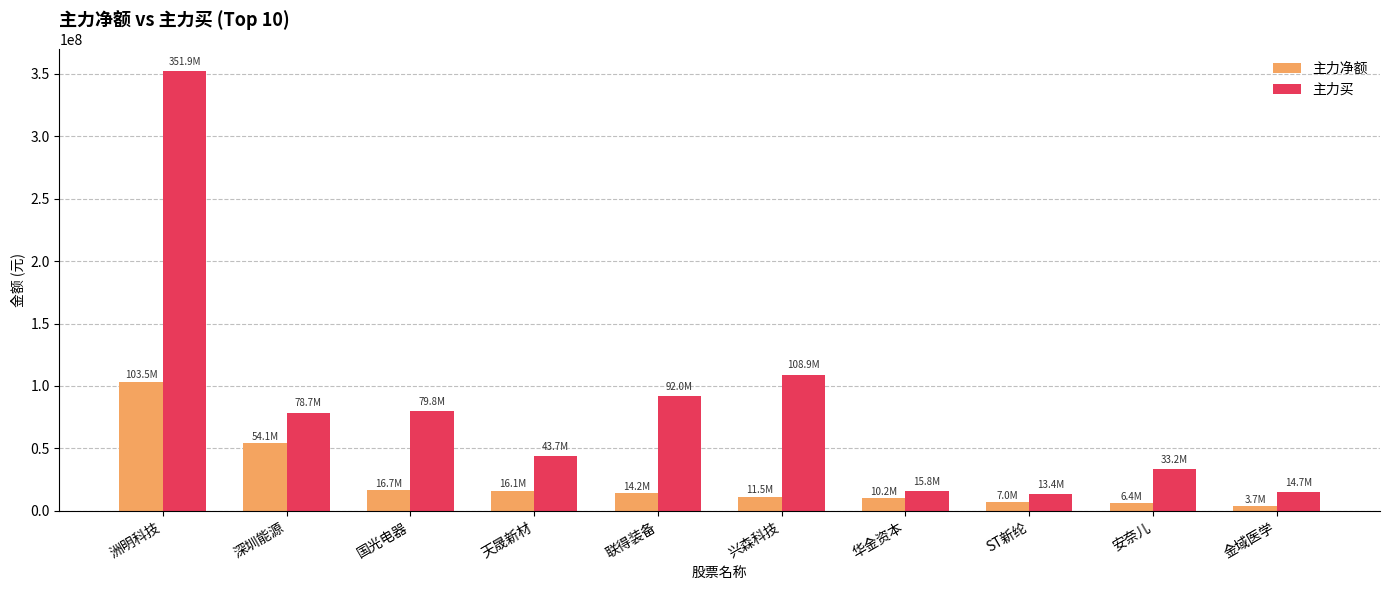

Read the 主力买 value at 安奈儿.

33220781